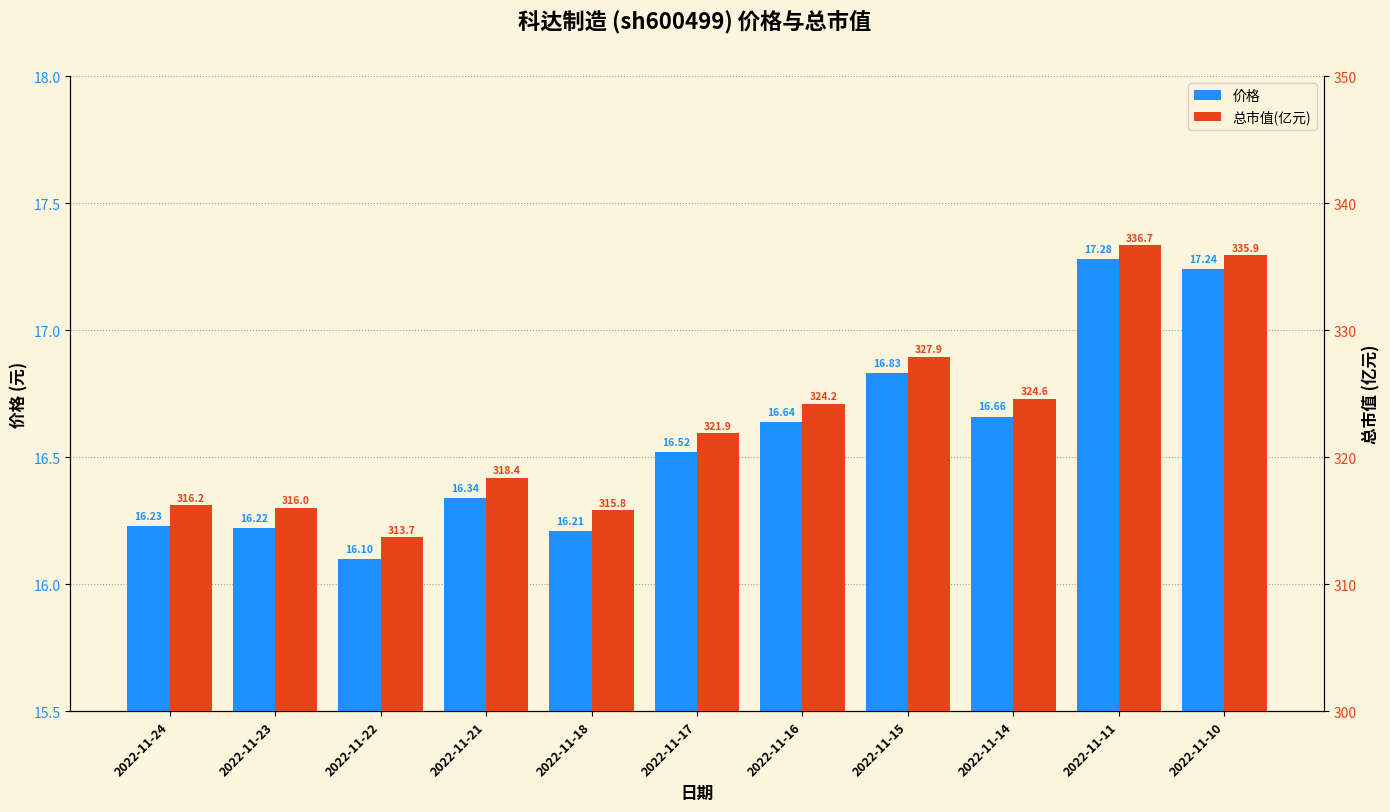

Between 2022-11-23 and 2022-11-21, which is larger?

2022-11-21